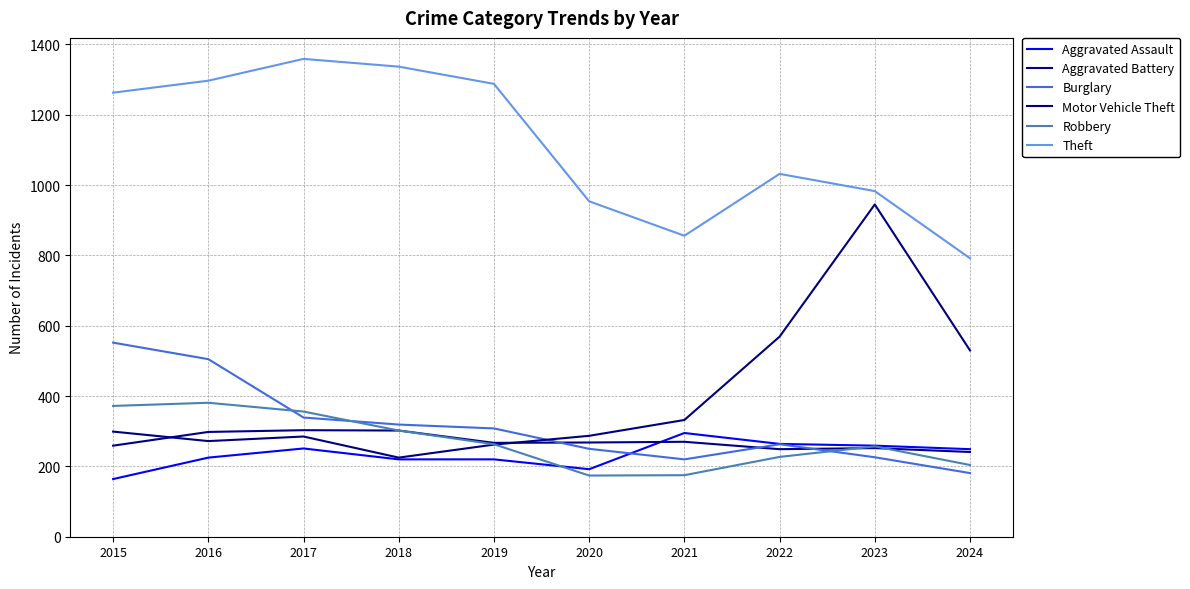

How many intersections are there between Aggravated Battery and Burglary?

3